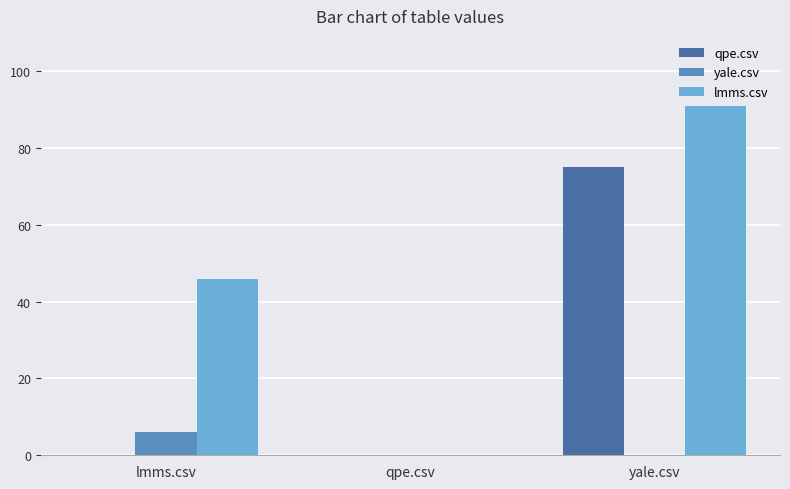

What is the difference between the yale.csv values at yale.csv and lmms.csv?

6